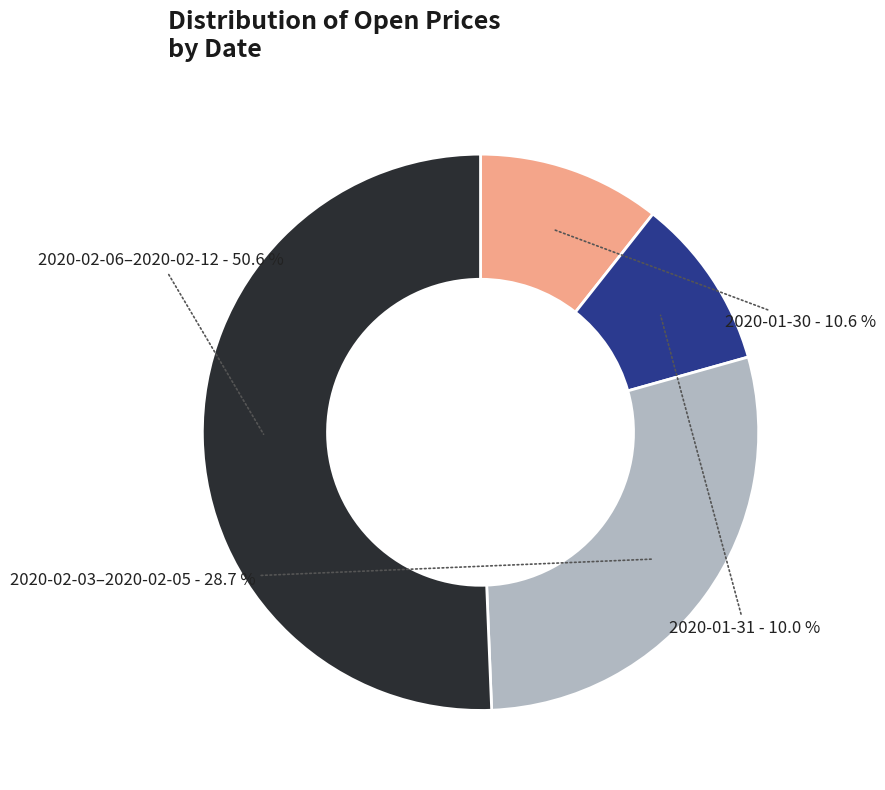

Is there a majority slice in this chart?

Yes